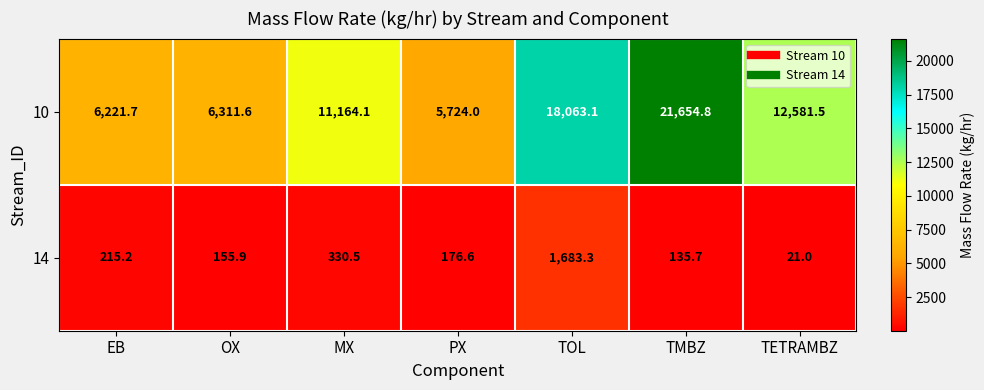

What is the smallest value displayed?

21.0